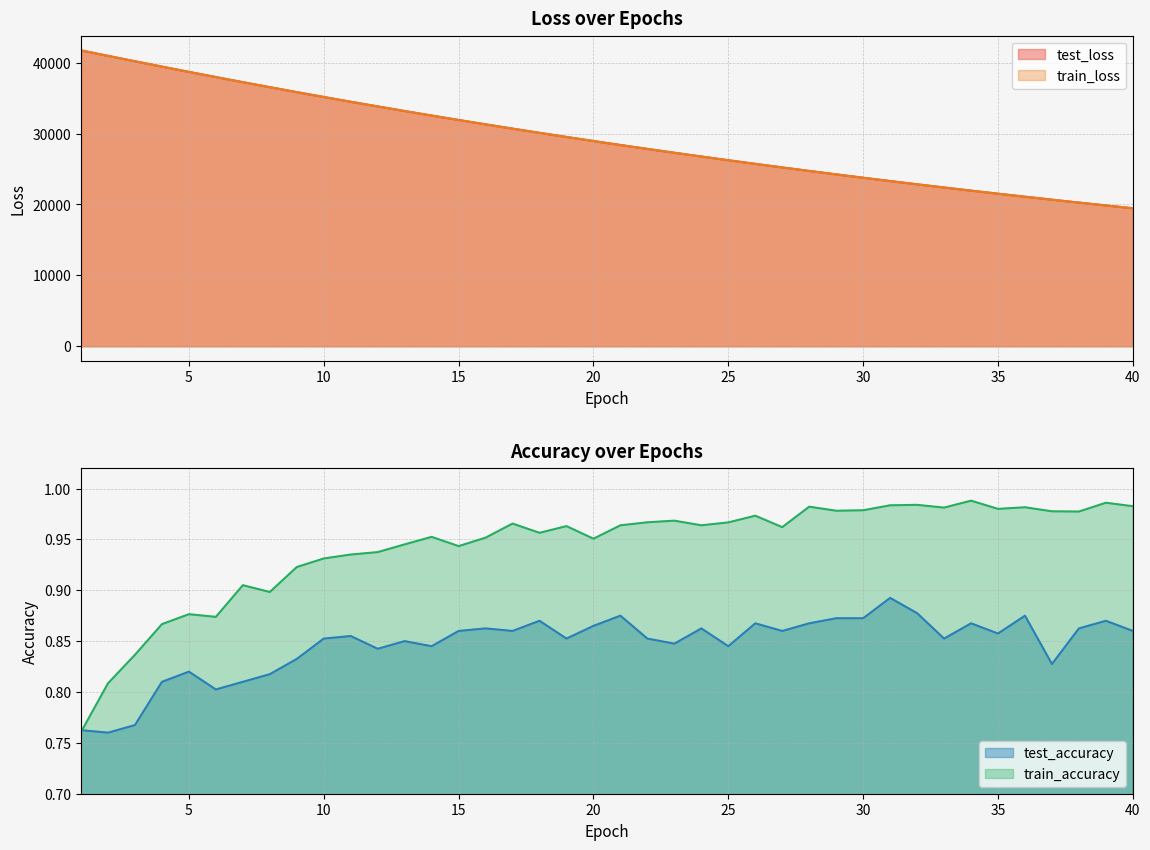

What is the value of the train_loss point at the 15th from the left?

31909.4